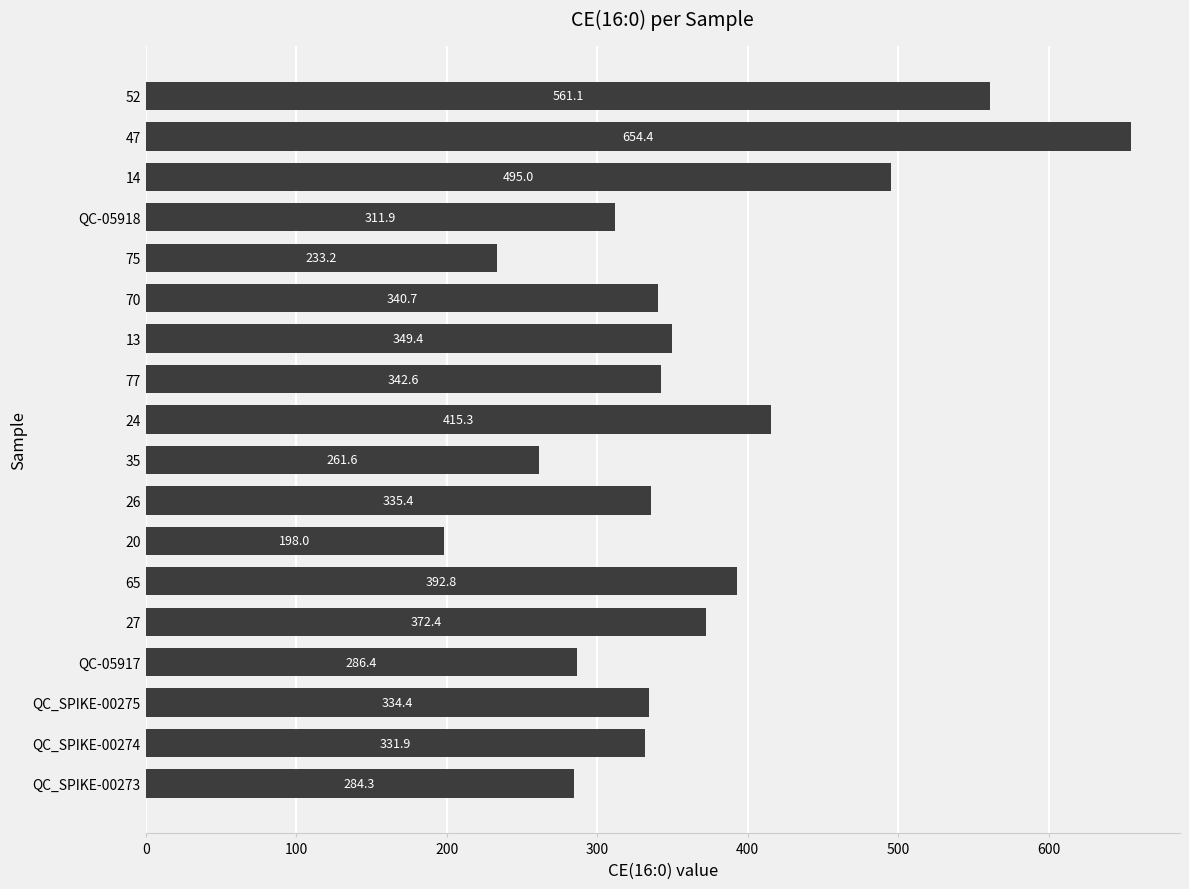

The value at 47 is 654.4. True or false?

True